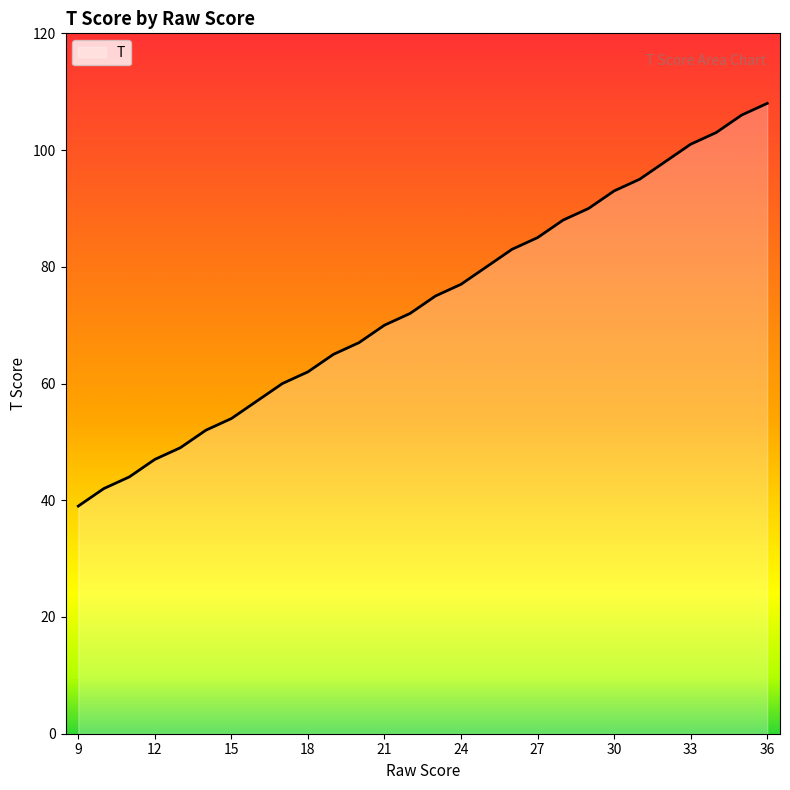

What is the difference between the maximum and minimum values?

69